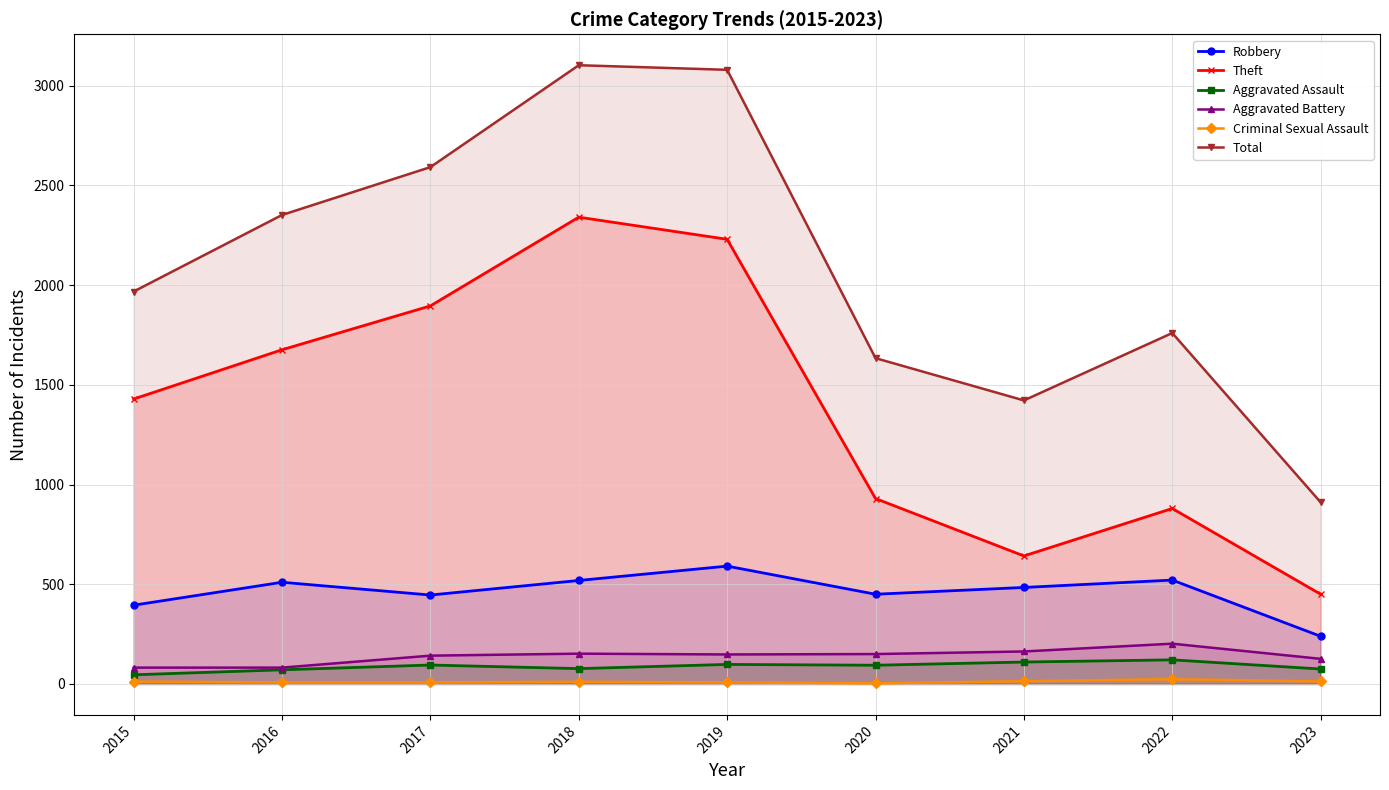

Reading left to right, extract all data points from this chart.

Robbery: 395	510	446	519	591	450	484	521	239
Theft: 1429	1676	1896	2341	2230	930	642	880	450
Aggravated Assault: 46	71	95	77	98	94	110	121	75
Aggravated Battery: 82	82	142	152	148	150	163	202	126
Criminal Sexual Assault: 12	8	8	11	8	3	14	24	13
Total: 1968	2352	2592	3103	3080	1634	1422	1760	911